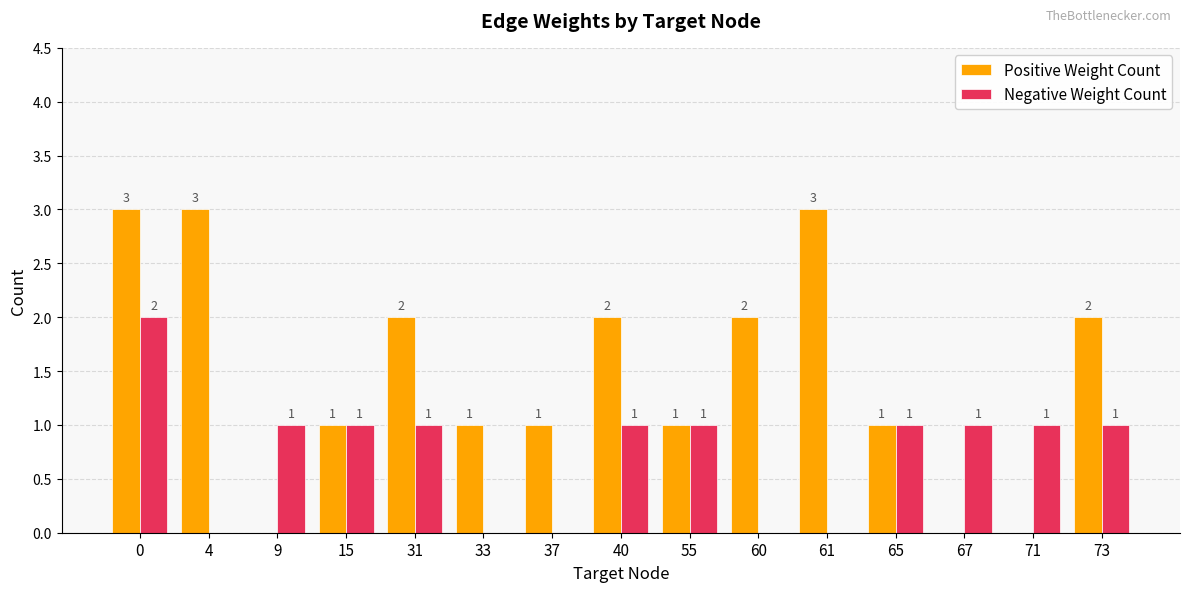

What is the maximum value for Positive Weight Count?

3